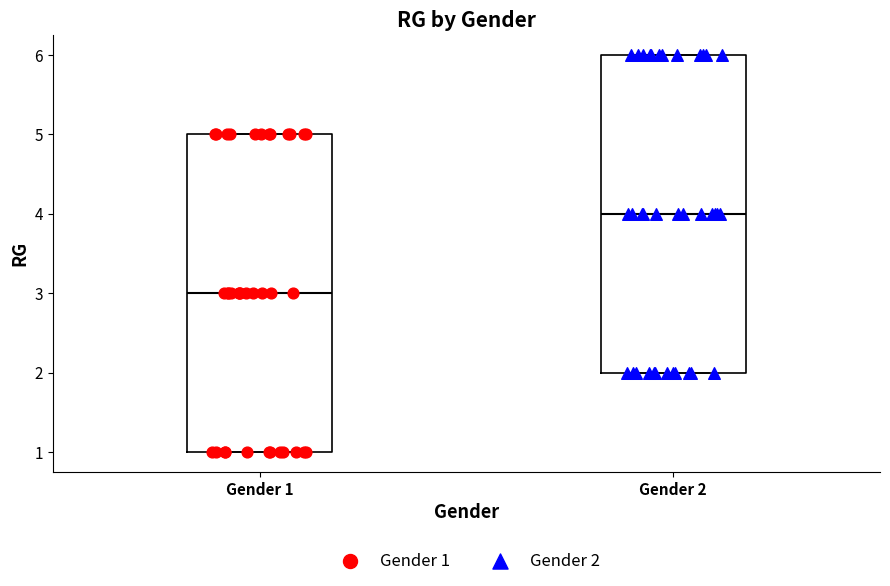

Where does the median line of the box for Gender 2 sit on the y-axis? The values are not printed on the chart, so give them approximately, as read against the axis.

4